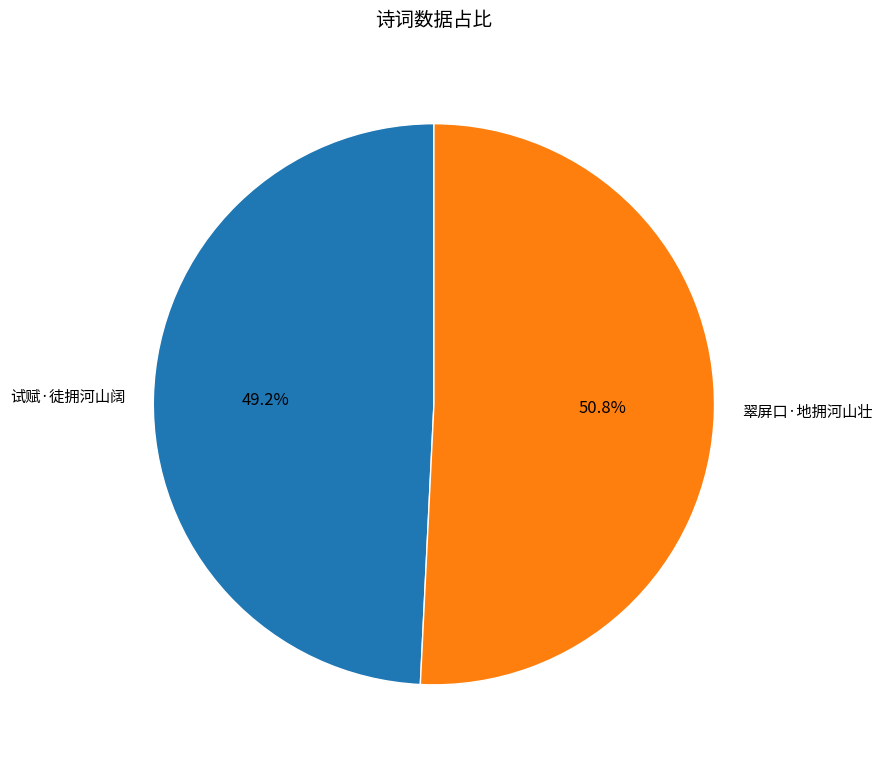

Is there a majority slice in this chart?

Yes